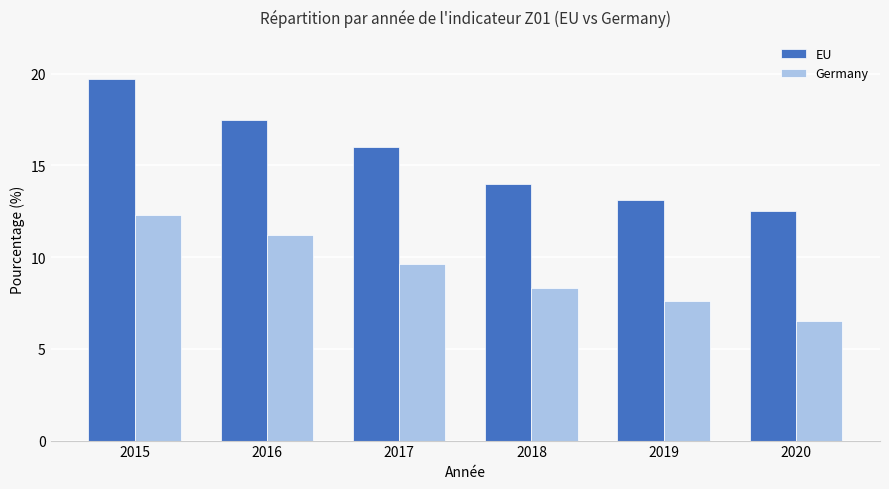

Reading left to right, what are all the values shown in this chart?

EU: 19.7	17.5	16.0	14.0	13.1	12.5
Germany: 12.3	11.2	9.6	8.3	7.6	6.5